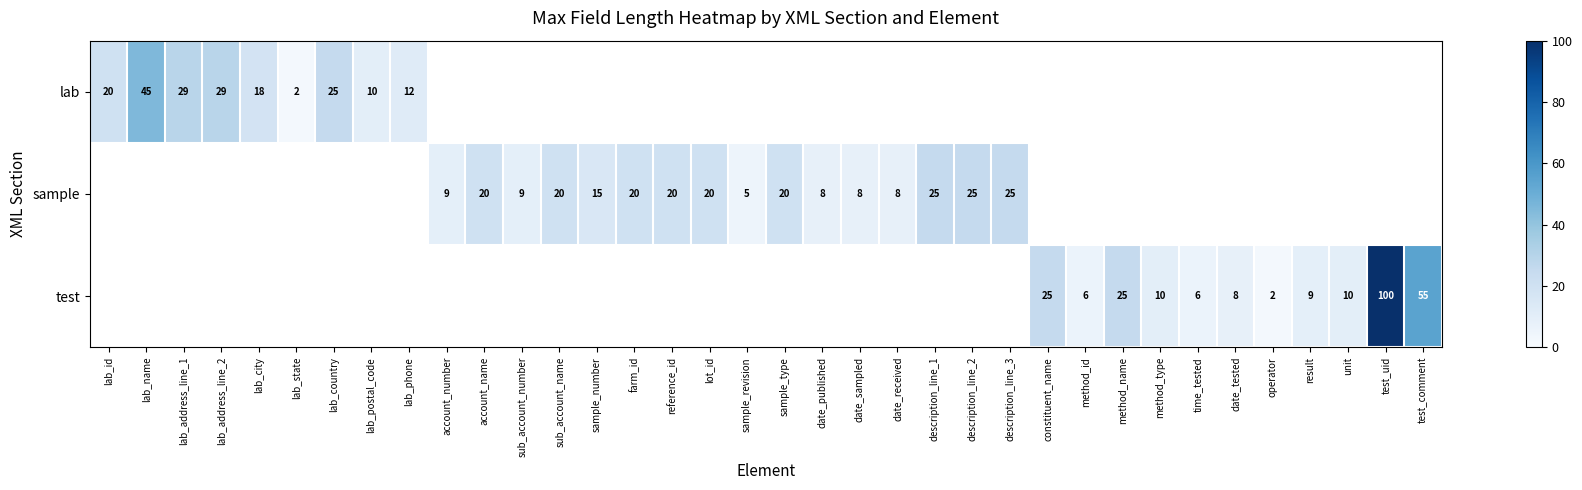

The lab series shows 45 at lab_name. True or false?

True